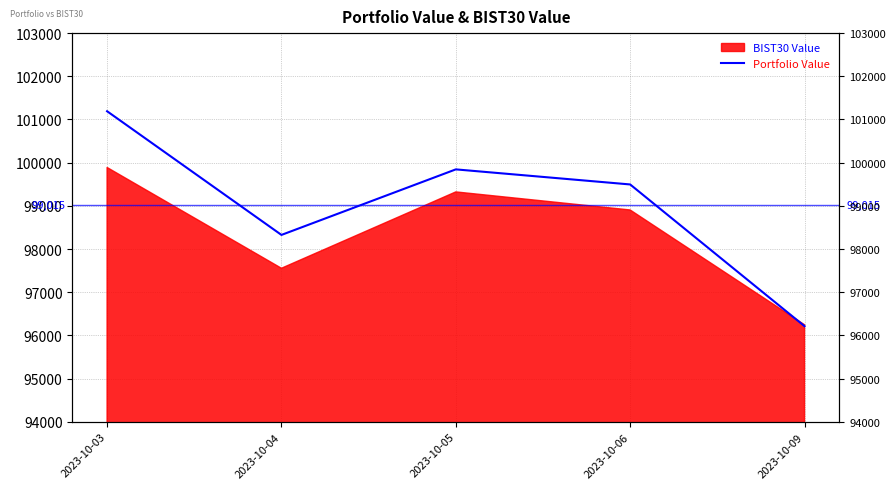

True or false: the data shows 141616.1 at 2023-10-09.

False